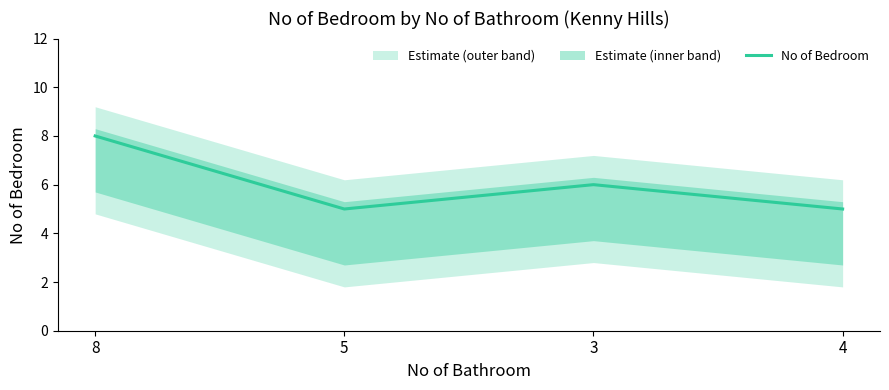

What is the label of the 3rd point from the right?

5